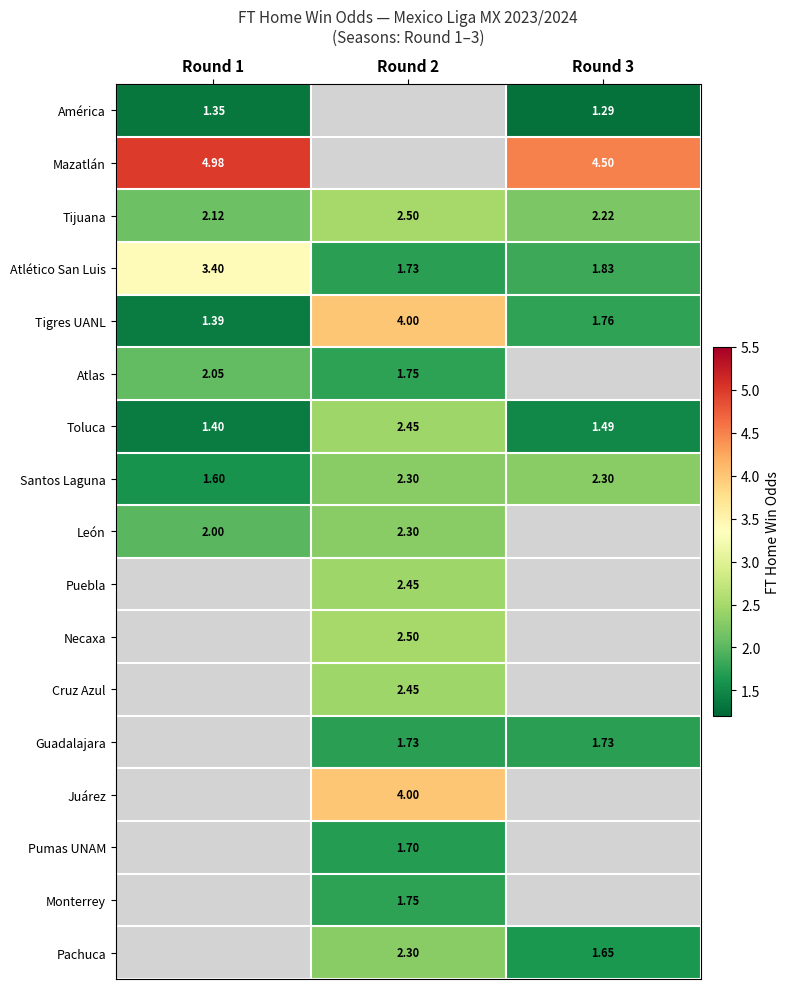

How many distinct data groups are displayed?

17